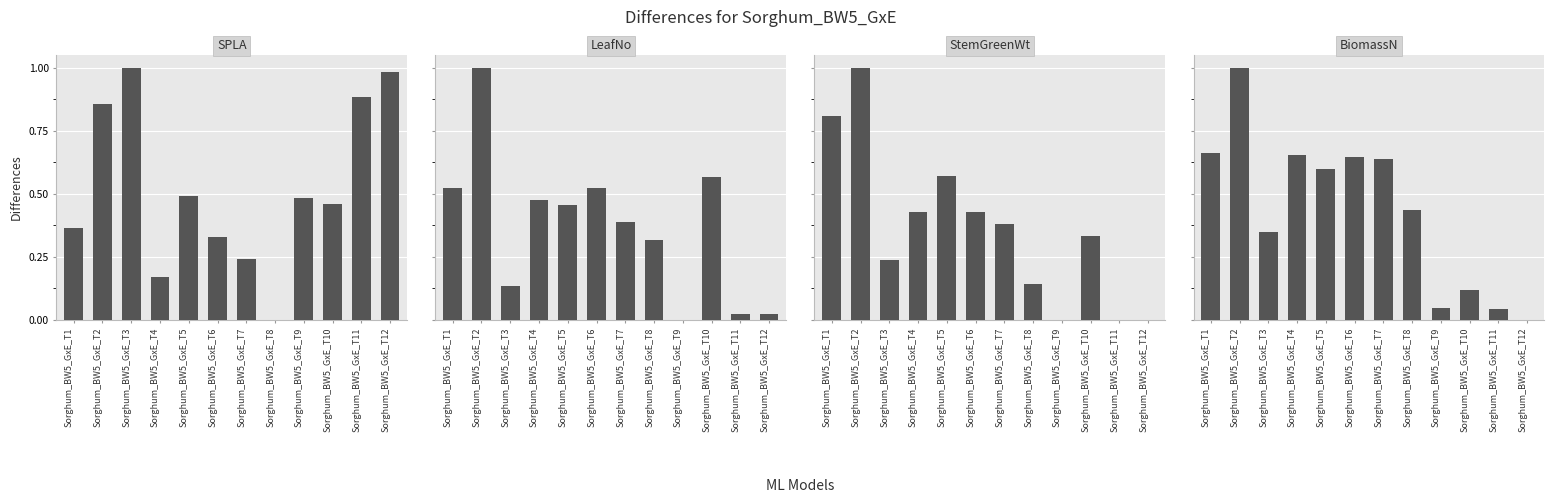

Which category has the highest value in the StemGreenWt series?

Sorghum_BW5_GxE_T2